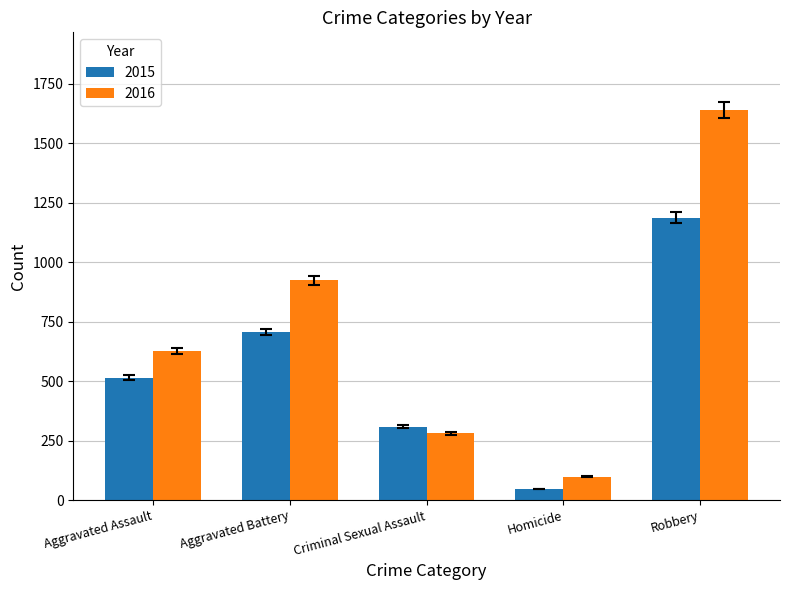

Reading left to right, what are all the values shown in this chart?

2015: 514	707	308	47	1187
2016: 626	924	280	99	1639